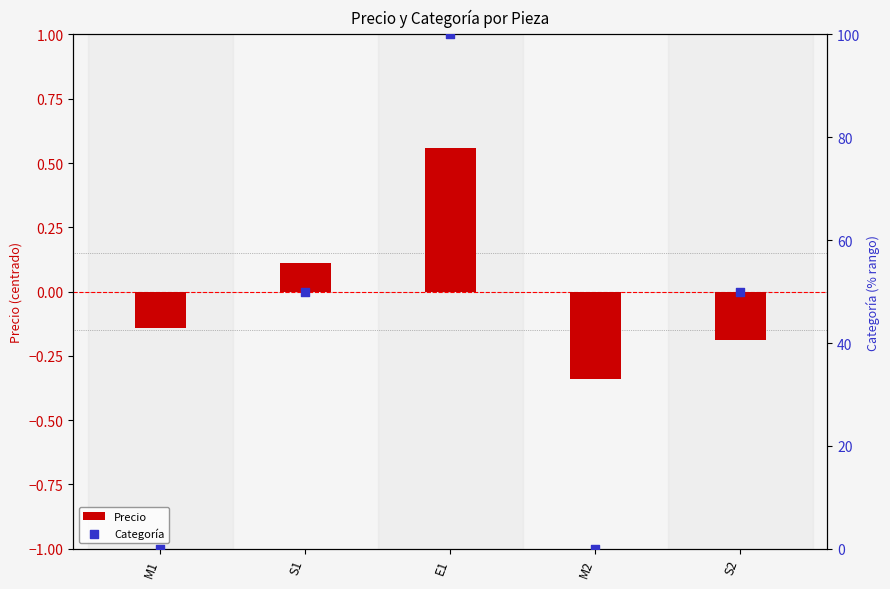

At how many categories does at least one series exceed 16?

3